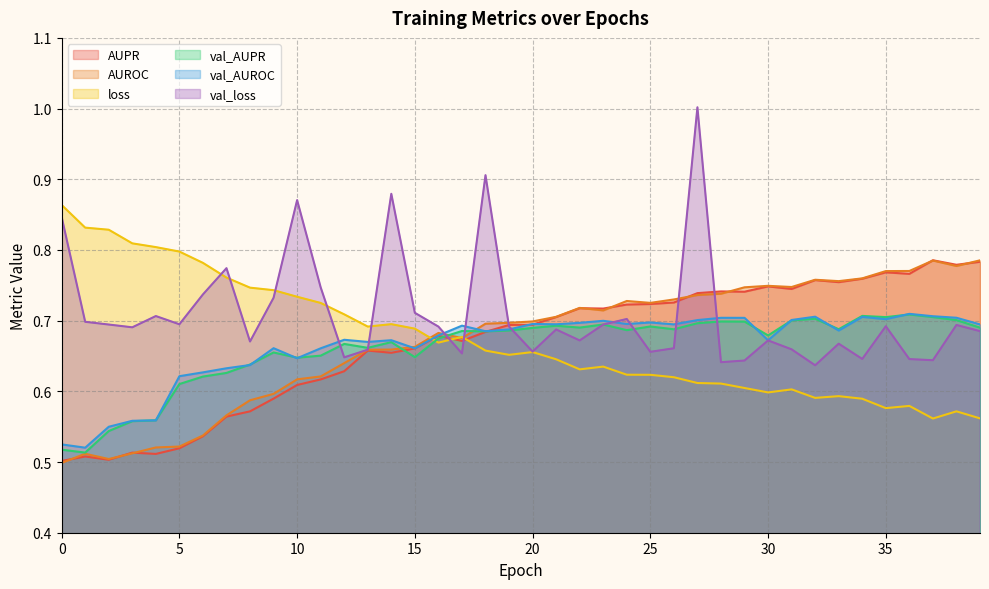

The AUPR series shows 0.9 at 9. True or false?

False